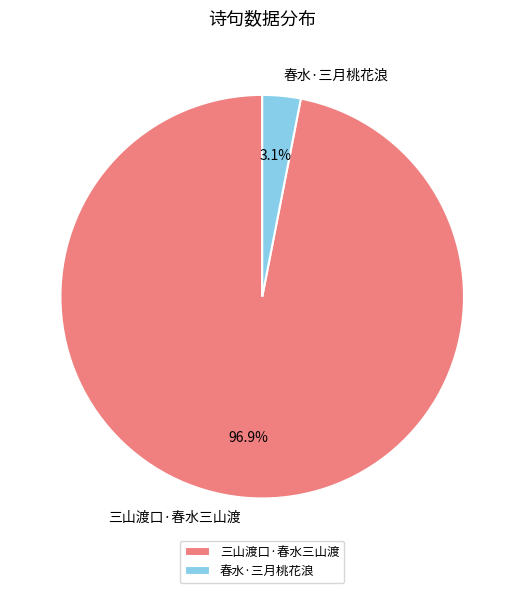

Combined, do 三山渡口·春水三山渡 and 春水·三月桃花浪 account for over 50%?

Yes